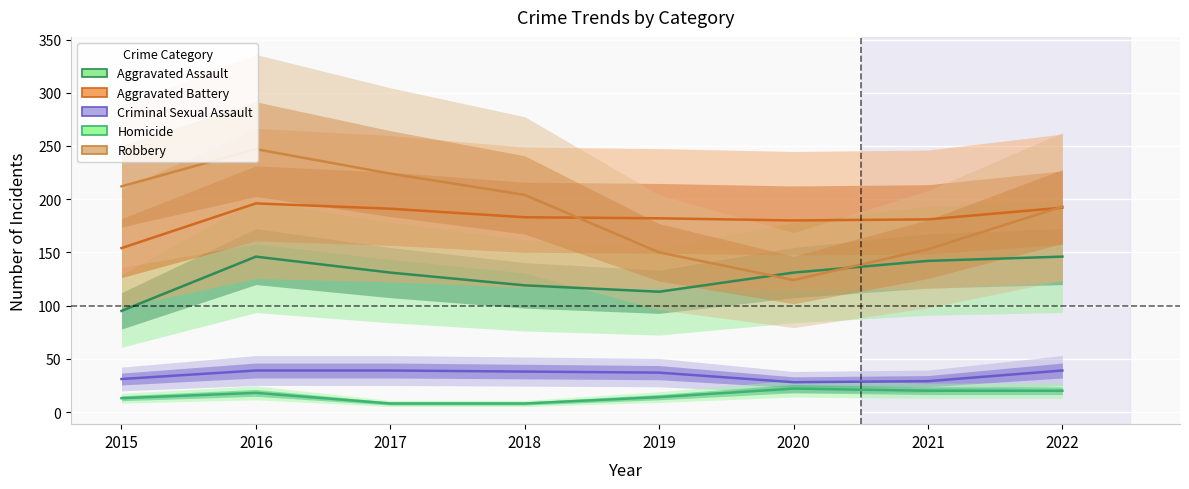

How many data points does each series have?

8